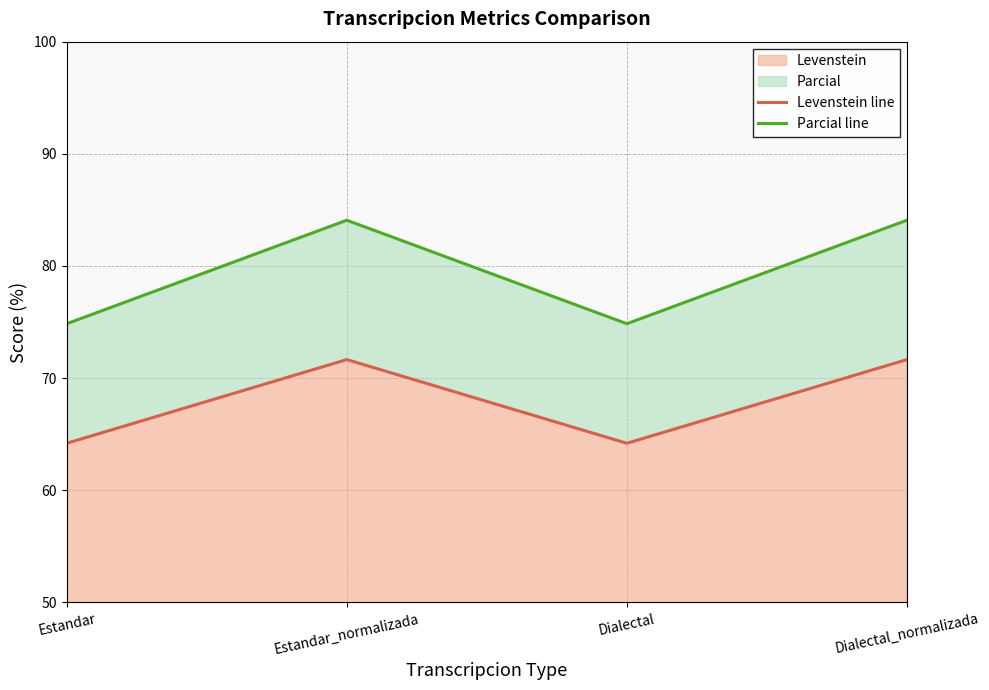

What is the label of the 2nd point from the left?

Estandar_normalizada